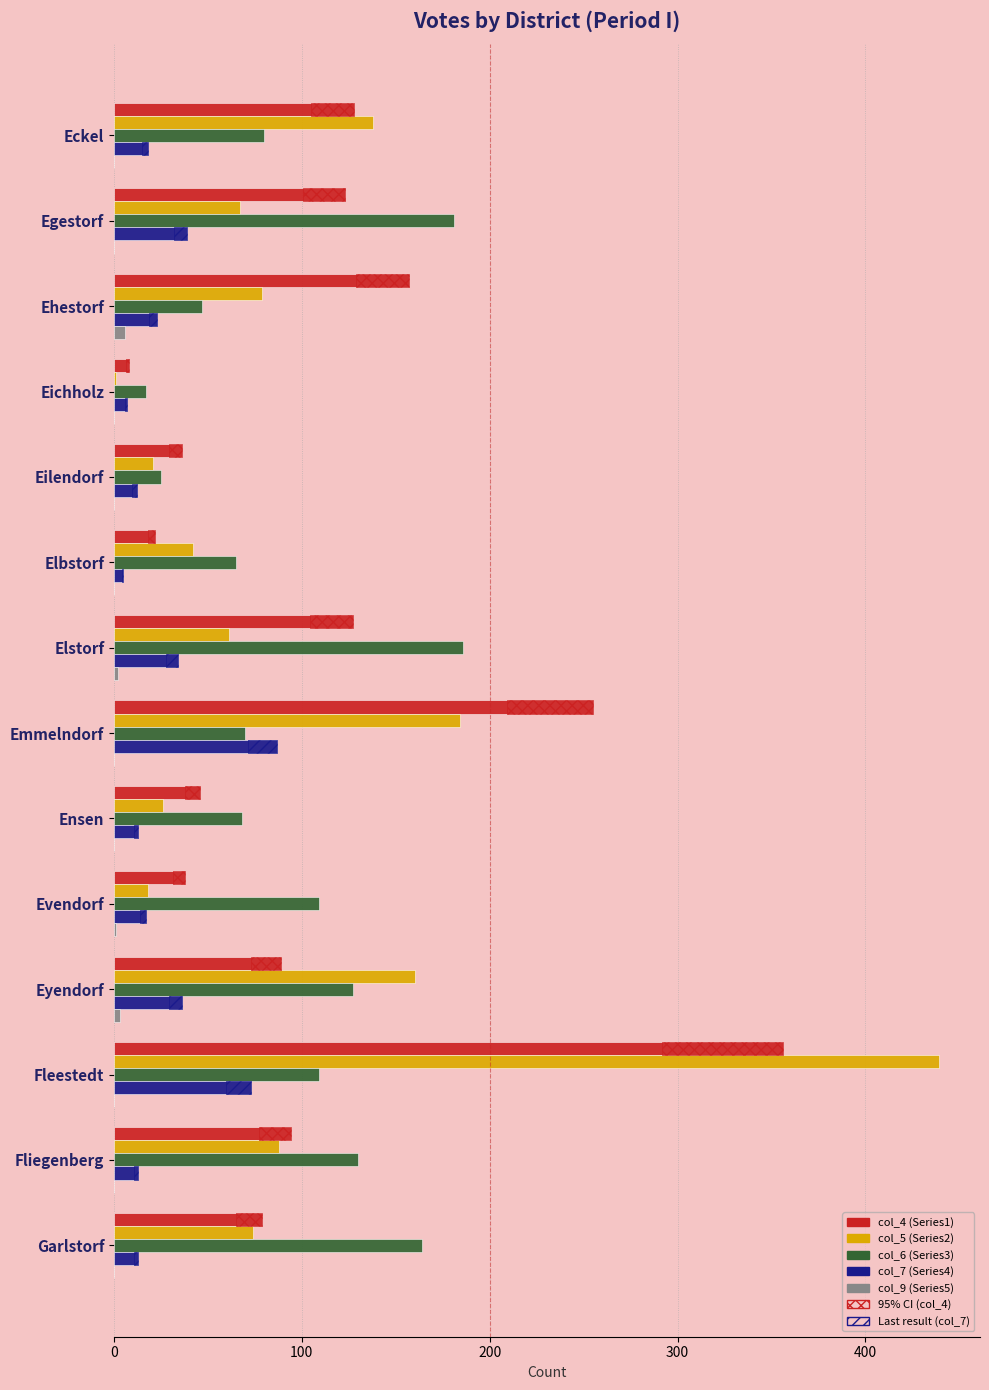

What are all the series names shown in the legend?

col_4 (Series1), col_5 (Series2), col_6 (Series3), col_7 (Series4), col_9 (Series5)